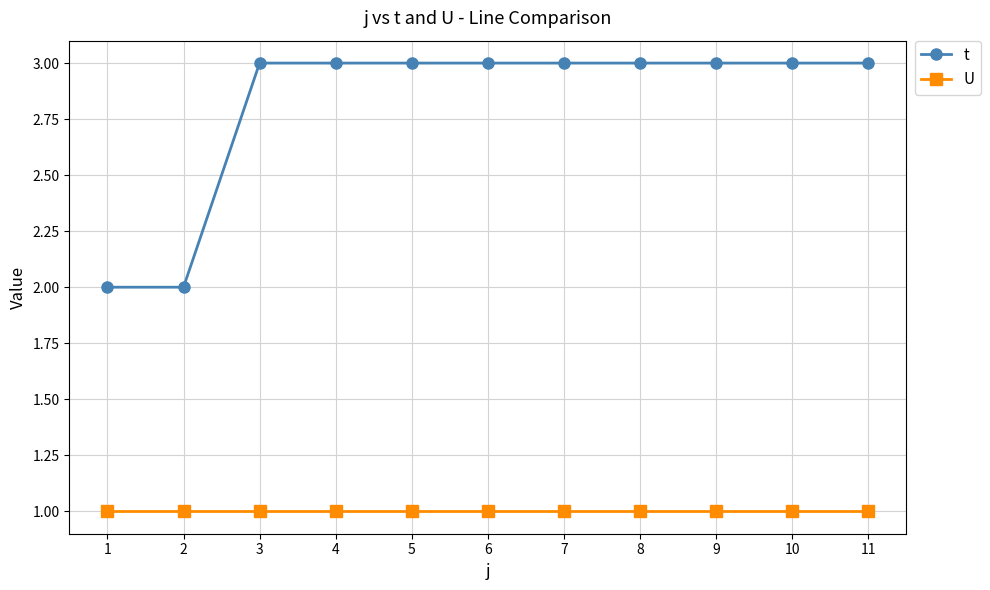

How many series are shown in this chart?

2